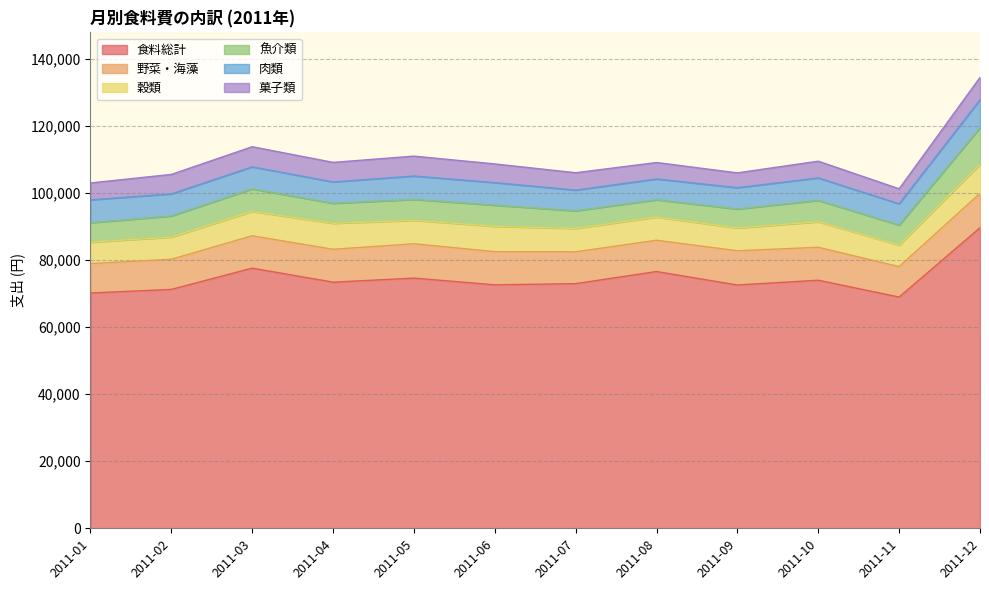

At which category does 肉類 reach its first local peak?

2011-05